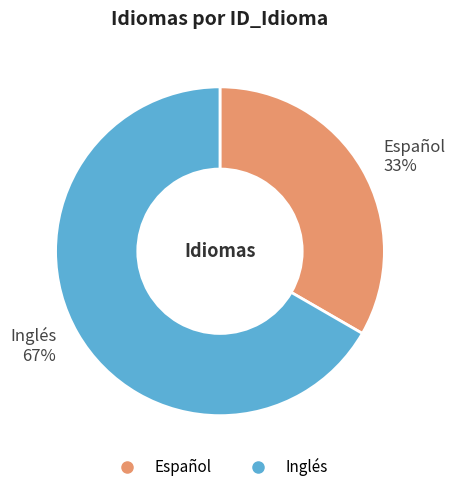

How many segments does this pie chart have?

2